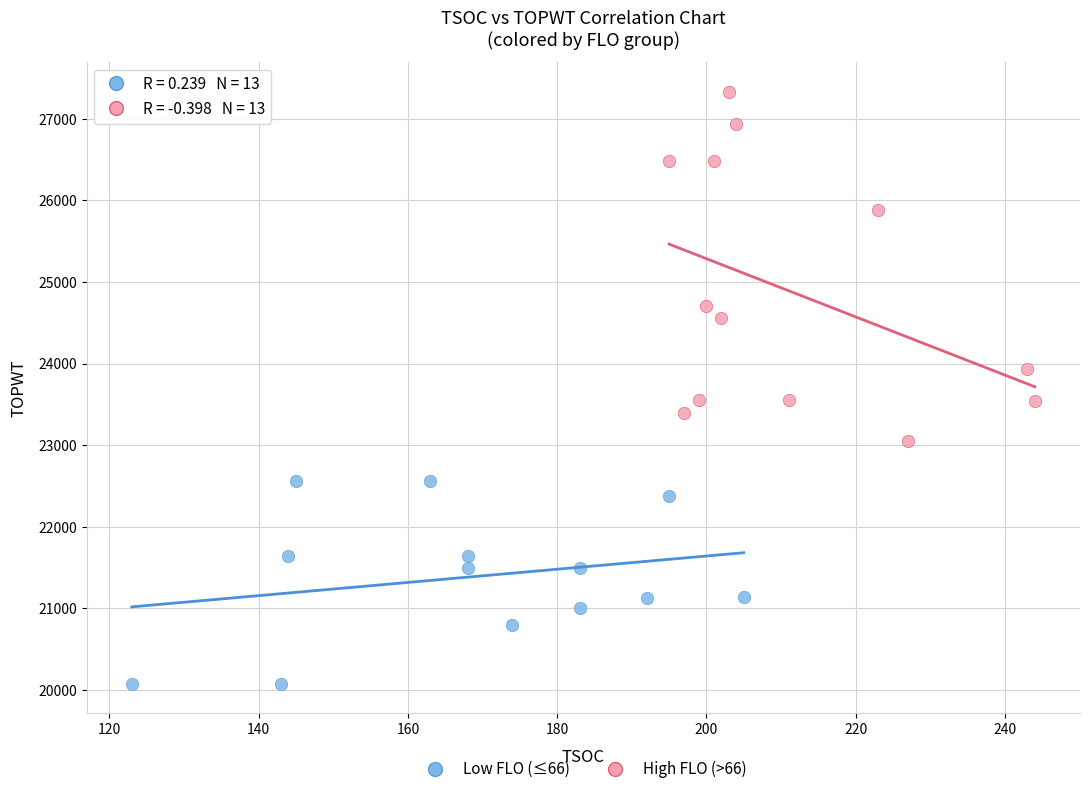

Which series reaches the minimum Y coordinate?

Low FLO (≤66)